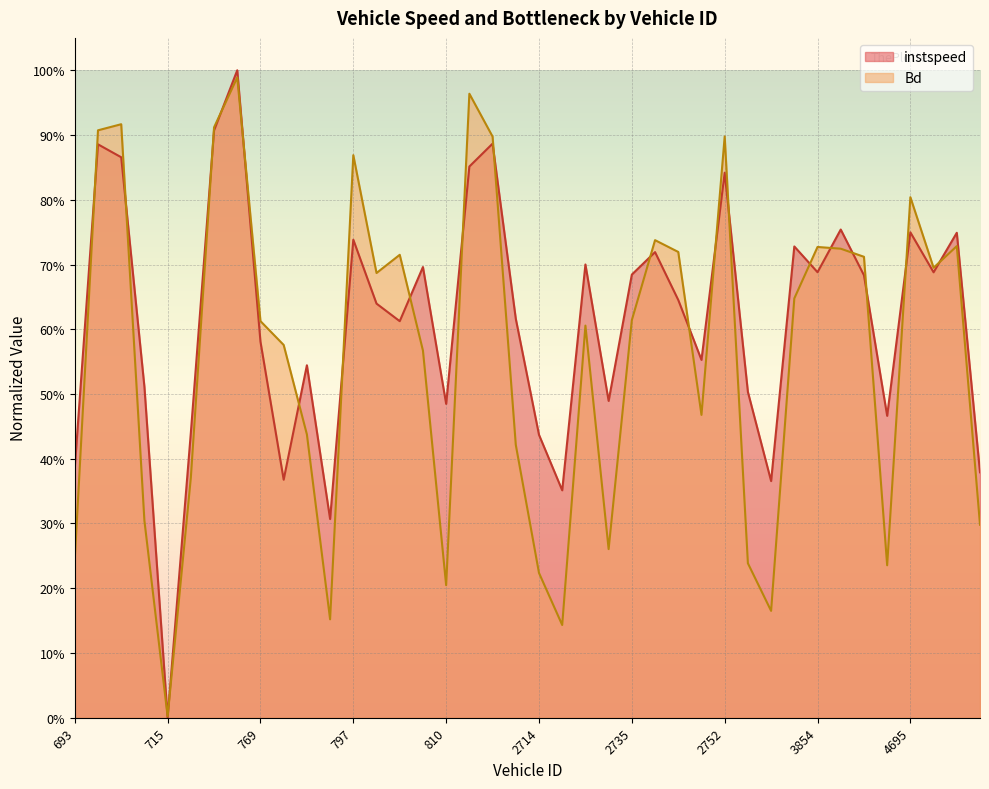

In Bd, how many points are higher than both neighbors (excluding endpoints)?

11